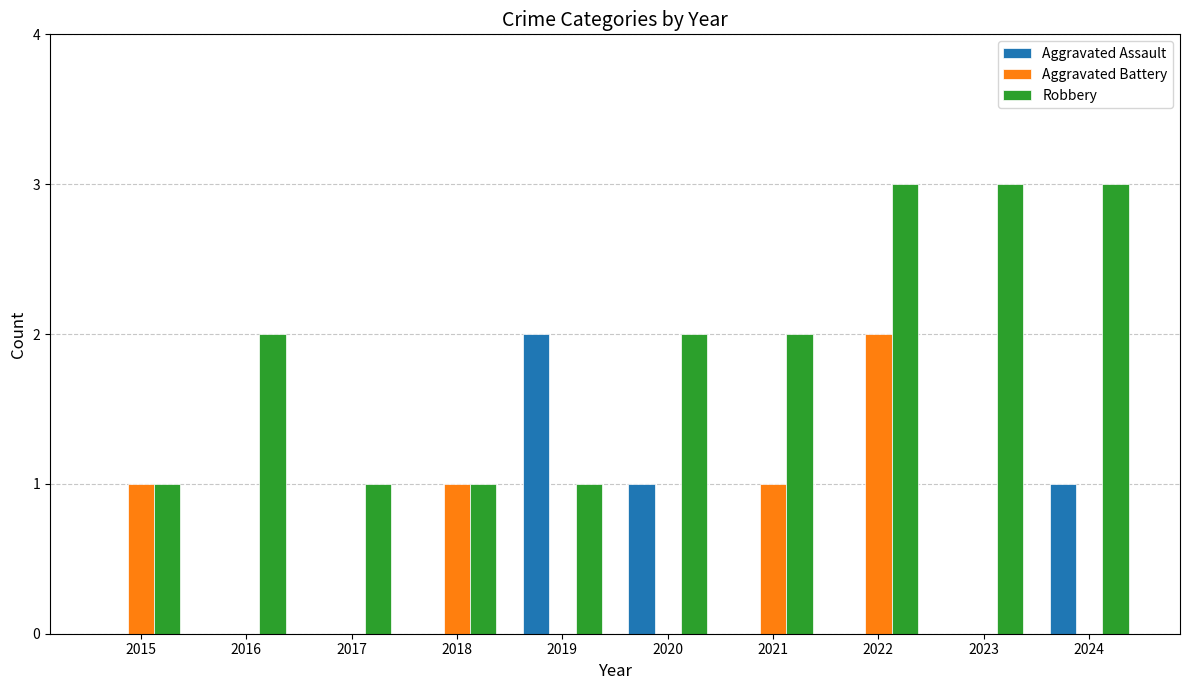

Is the value of Aggravated Assault at 2024 greater than the value of Aggravated Battery at 2023?

Yes